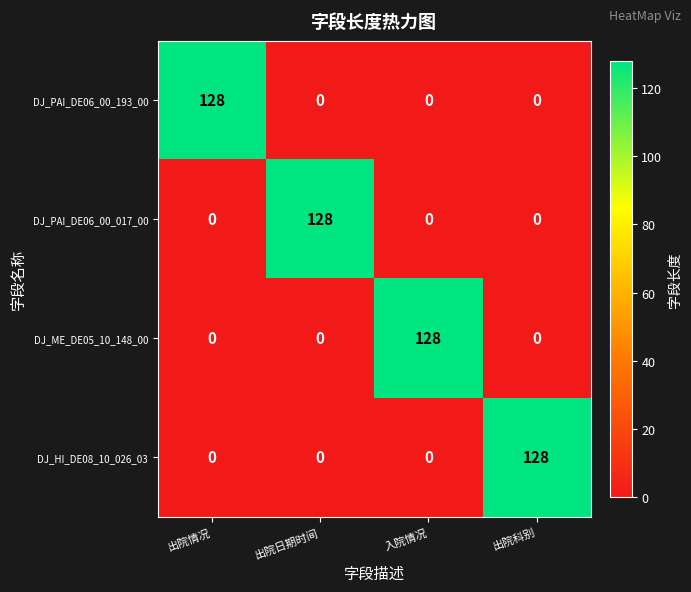

What is the difference between the highest and lowest values at 入院情况?

128